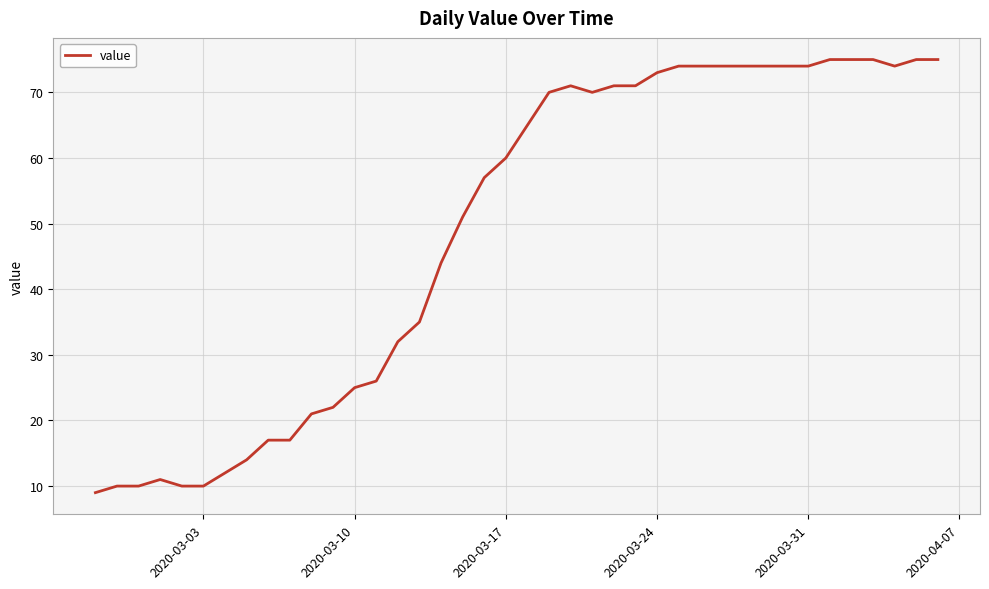

What is the smallest value displayed?

9